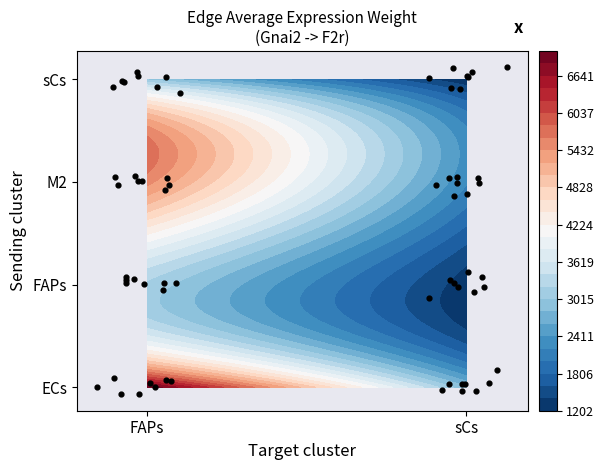

Where is M2 nearest to the value 3867?

sCs